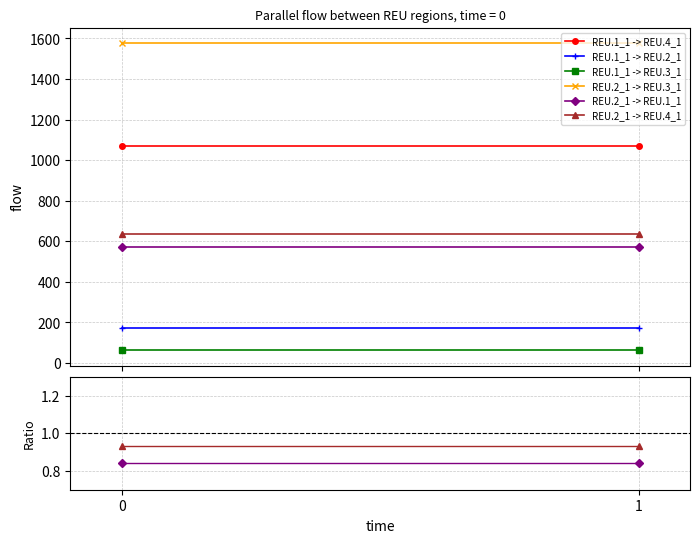

Which series has the largest range (max minus min)?

REU.1_1 -> REU.4_1